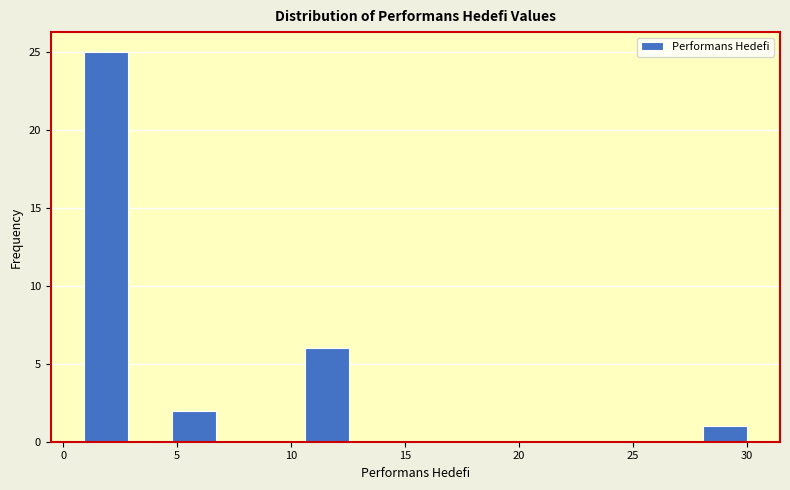

Around what value on the x-axis is the tallest bar? Give the approximate position of its centre, as read against the axis.

2.0